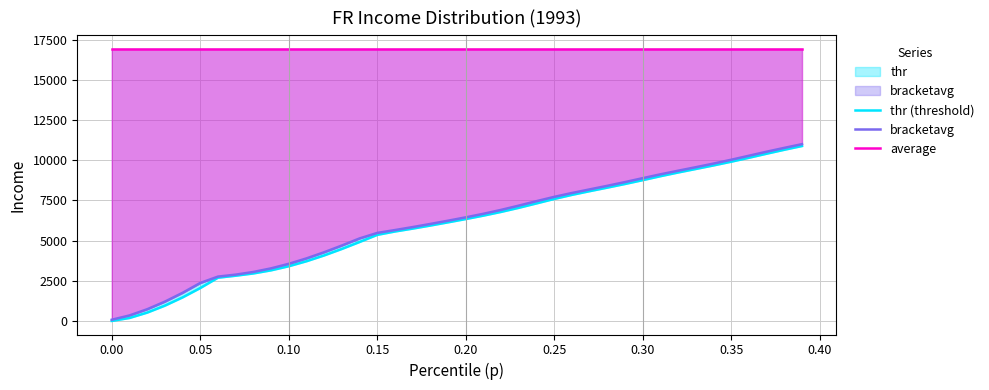

Reading right to left, transcribe all the data shown in this chart.

thr (threshold): 10890.0	10657.0	10410.6	10157.9	9913.1	9681.5	9460.7	9241.4	9009.8	8765.2	8526.1	8299.1	8078.0	7848.1	7594.7	7317.2	7042.8	6788.1	6556.3	6342.2	6137.8	5938.2	5747.0	5567.0	5358.0	4912.8	4480.4	4076.9	3714.7	3403.4	3149.7	2955.6	2814.4	2690.2	2046.0	1463.5	950.2	516.9	182.6	0.0
bracketavg: 11005.5	10774.1	10535.4	10284.0	10034.4	9796.2	9570.3	9351.4	9127.1	8887.8	8644.6	8411.8	8188.6	7964.5	7723.7	7457.0	7178.7	6913.5	6670.4	6448.1	6239.4	6037.4	5841.9	5656.0	5478.5	5135.2	4694.7	4275.8	3891.8	3554.5	3271.8	3047.7	2881.1	2758.7	2363.2	1749.5	1200.5	726.5	340.1	73.2
average: 16935.7	16935.7	16935.7	16935.7	16935.7	16935.7	16935.7	16935.7	16935.7	16935.7	16935.7	16935.7	16935.7	16935.7	16935.7	16935.7	16935.7	16935.7	16935.7	16935.7	16935.7	16935.7	16935.7	16935.7	16935.7	16935.7	16935.7	16935.7	16935.7	16935.7	16935.7	16935.7	16935.7	16935.7	16935.7	16935.7	16935.7	16935.7	16935.7	16935.7